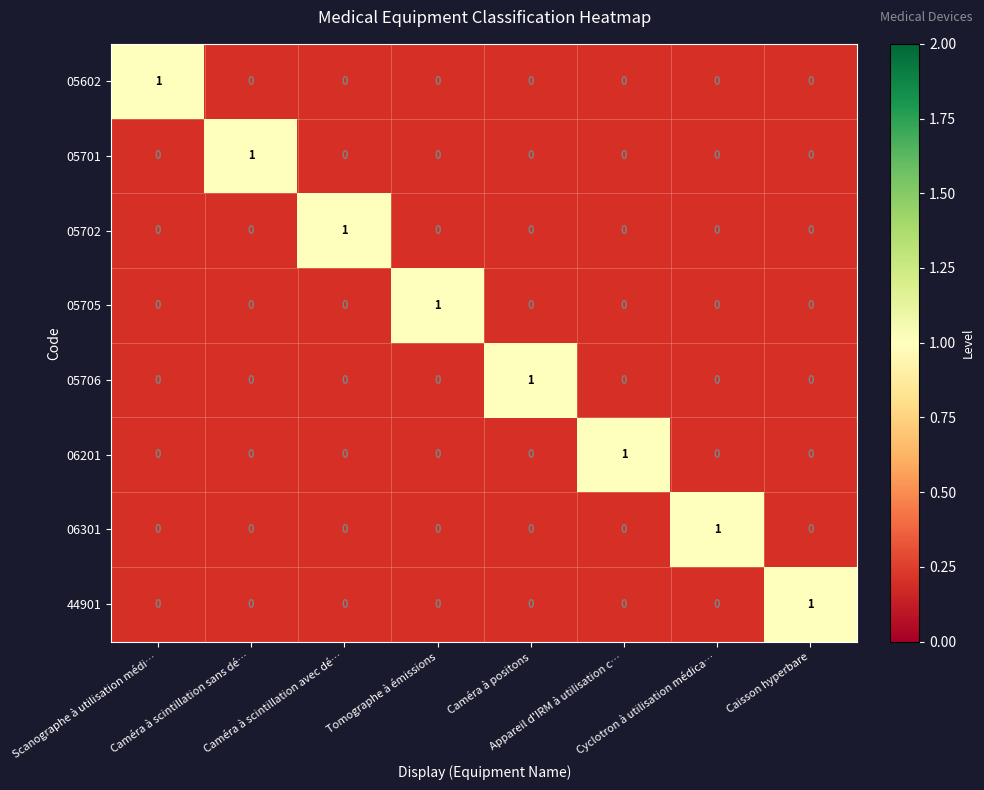

Count the 06301 values in the range 0 to 1.

8